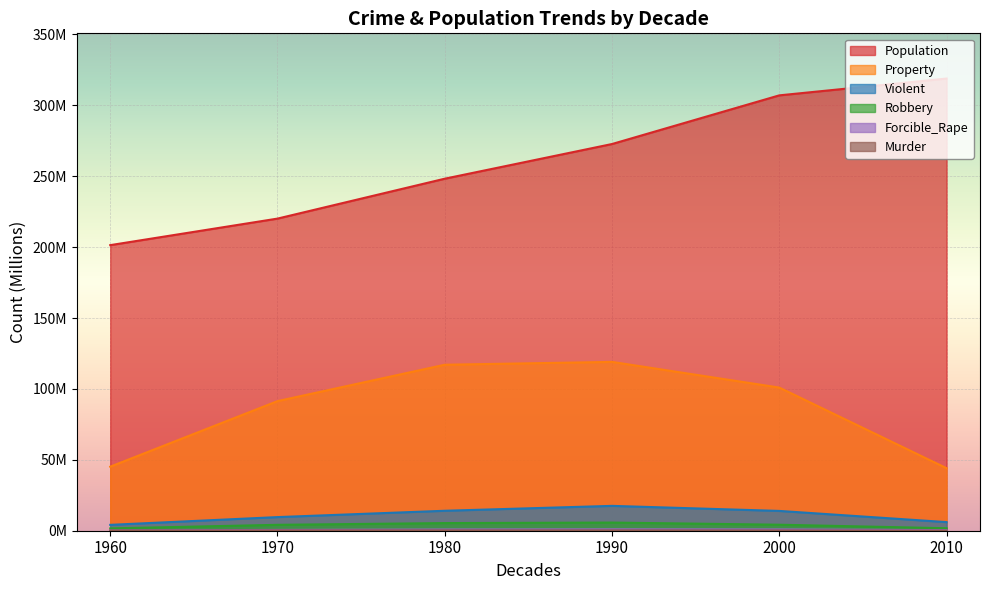

True or false: Forcible_Rape and Population intersect in this chart.

False